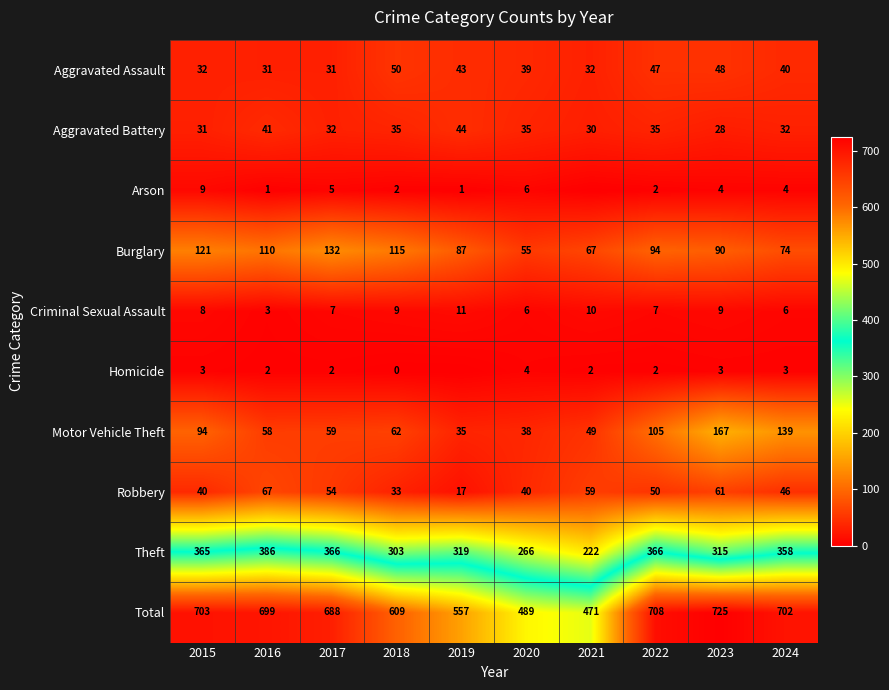

The Homicide series shows 2 at 2020. True or false?

False